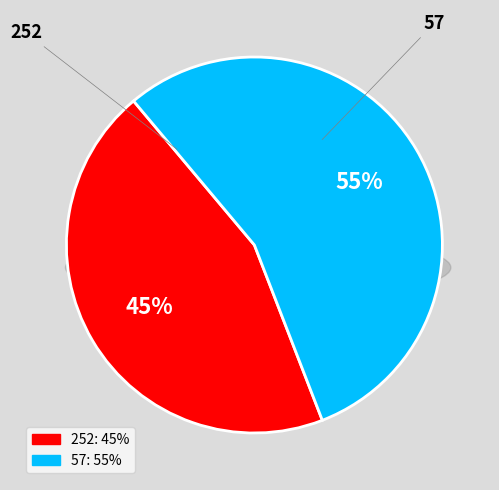

Which category has the smallest portion of the pie?

252